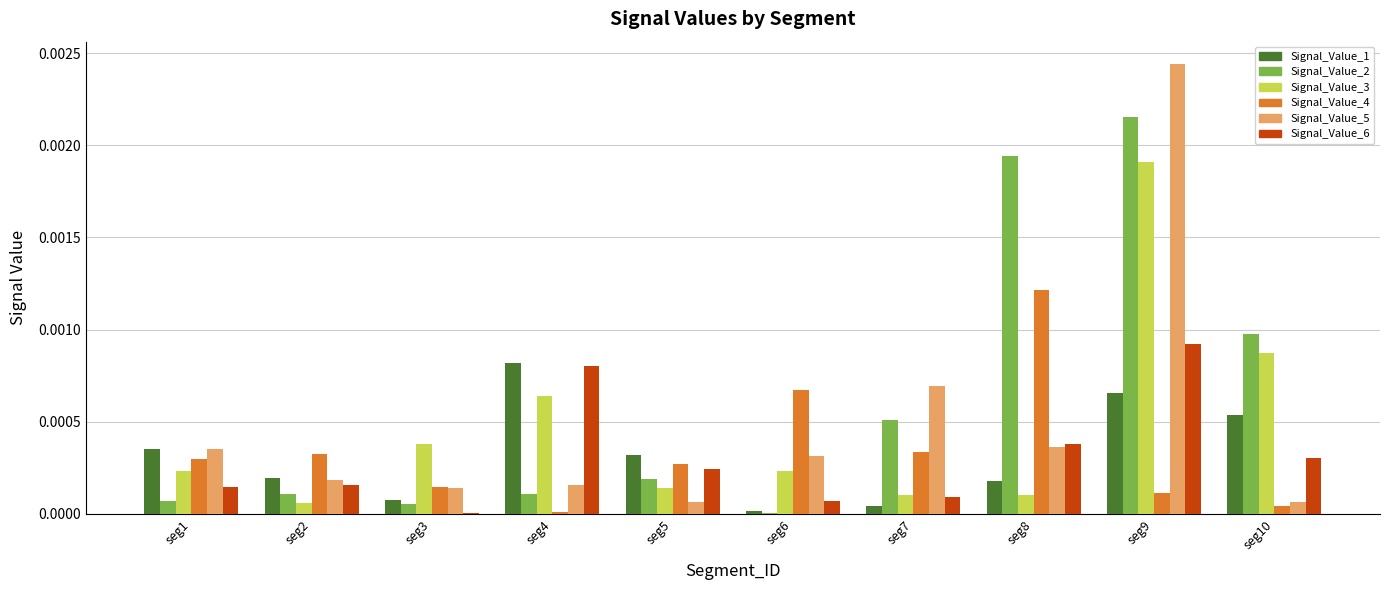

Which category has the highest value across all series?

seg9